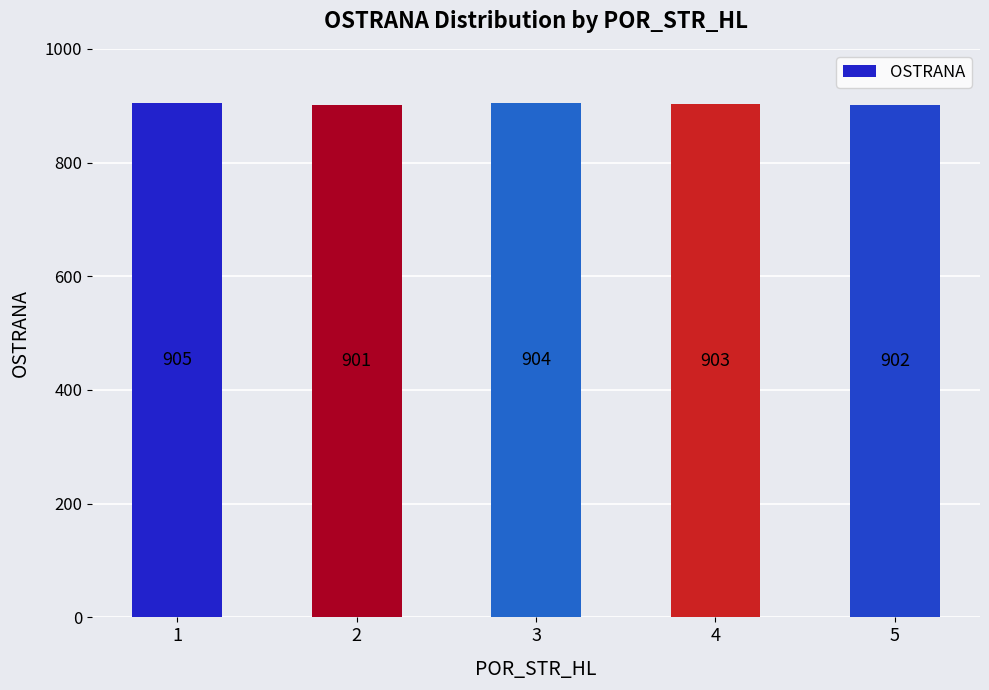

Which has a higher value, 1 or 4?

1